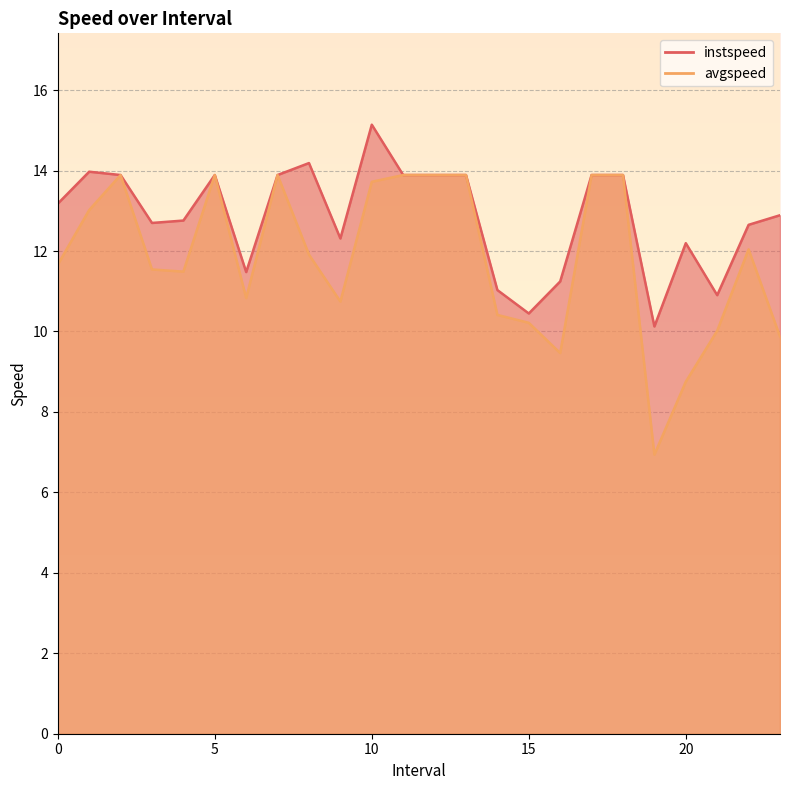

Which series has the widest spread of values?

avgspeed